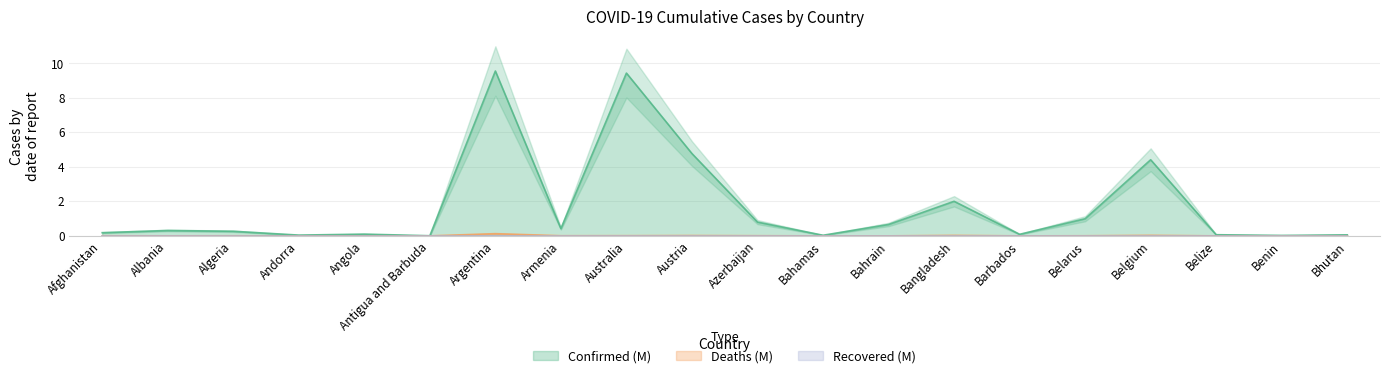

In Confirmed, how many points are lower than both neighbors (excluding endpoints)?

6